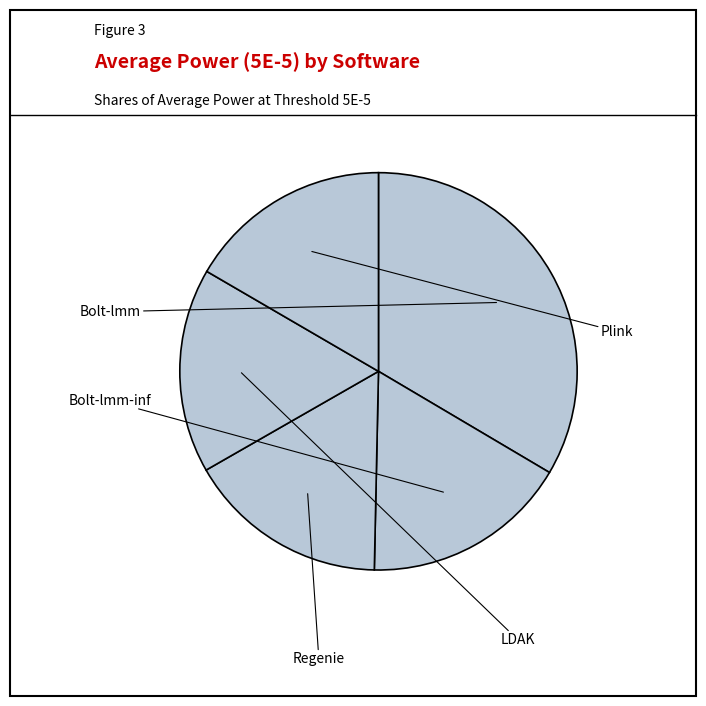

What percentage is the Bolt-lmm slice, to the nearest percent?

34%